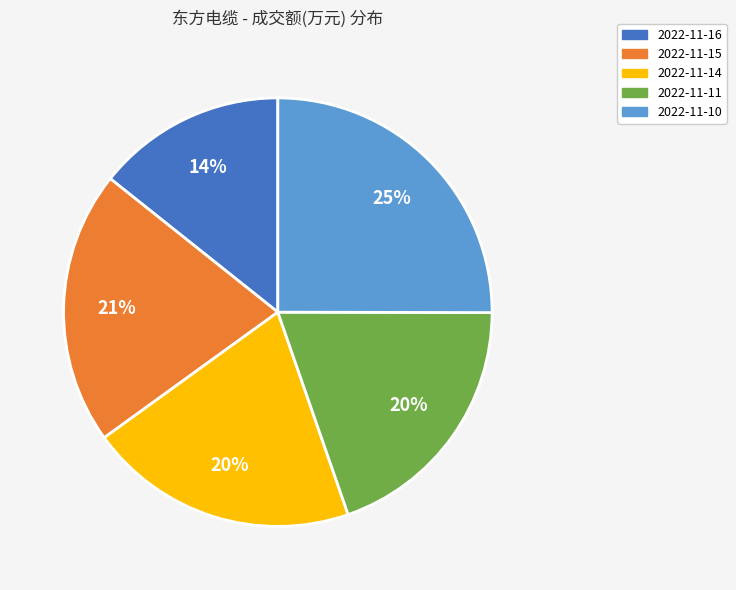

Between 2022-11-10 and 2022-11-14, which is larger?

2022-11-10